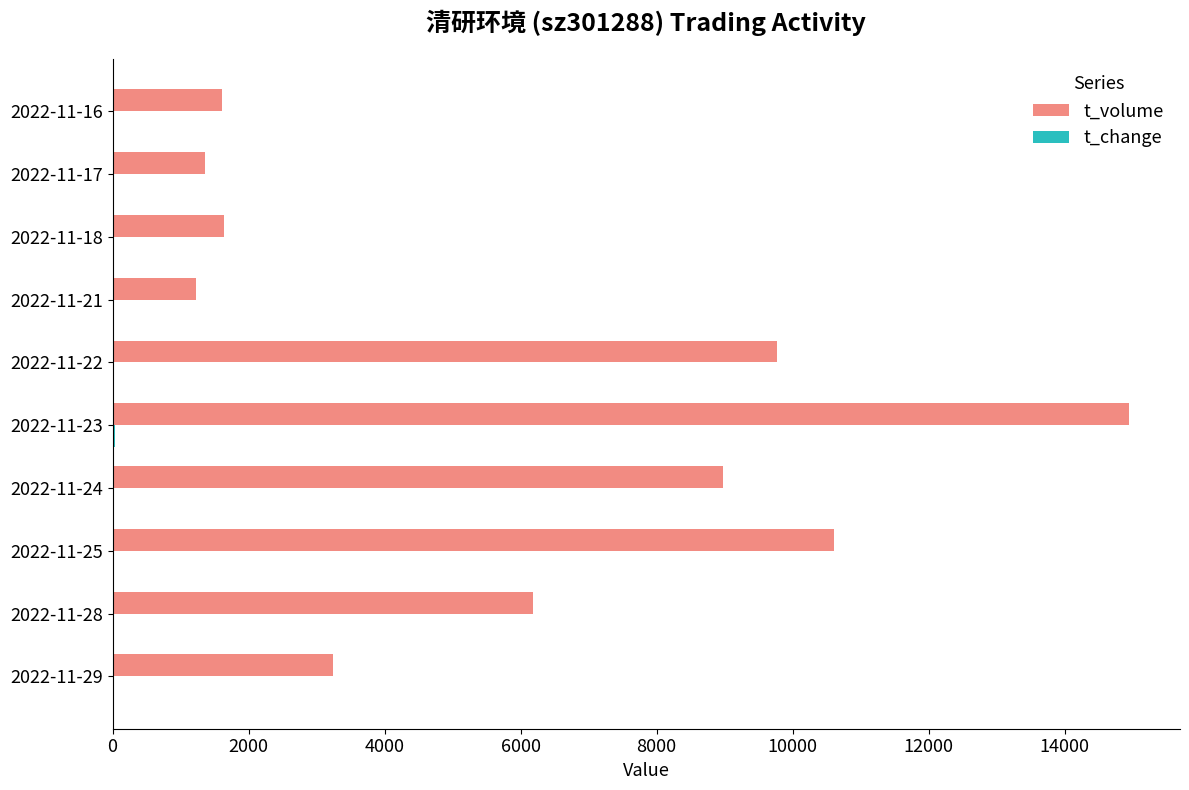

Between 2022-11-28 and 2022-11-16, which series saw the biggest shift?

t_volume